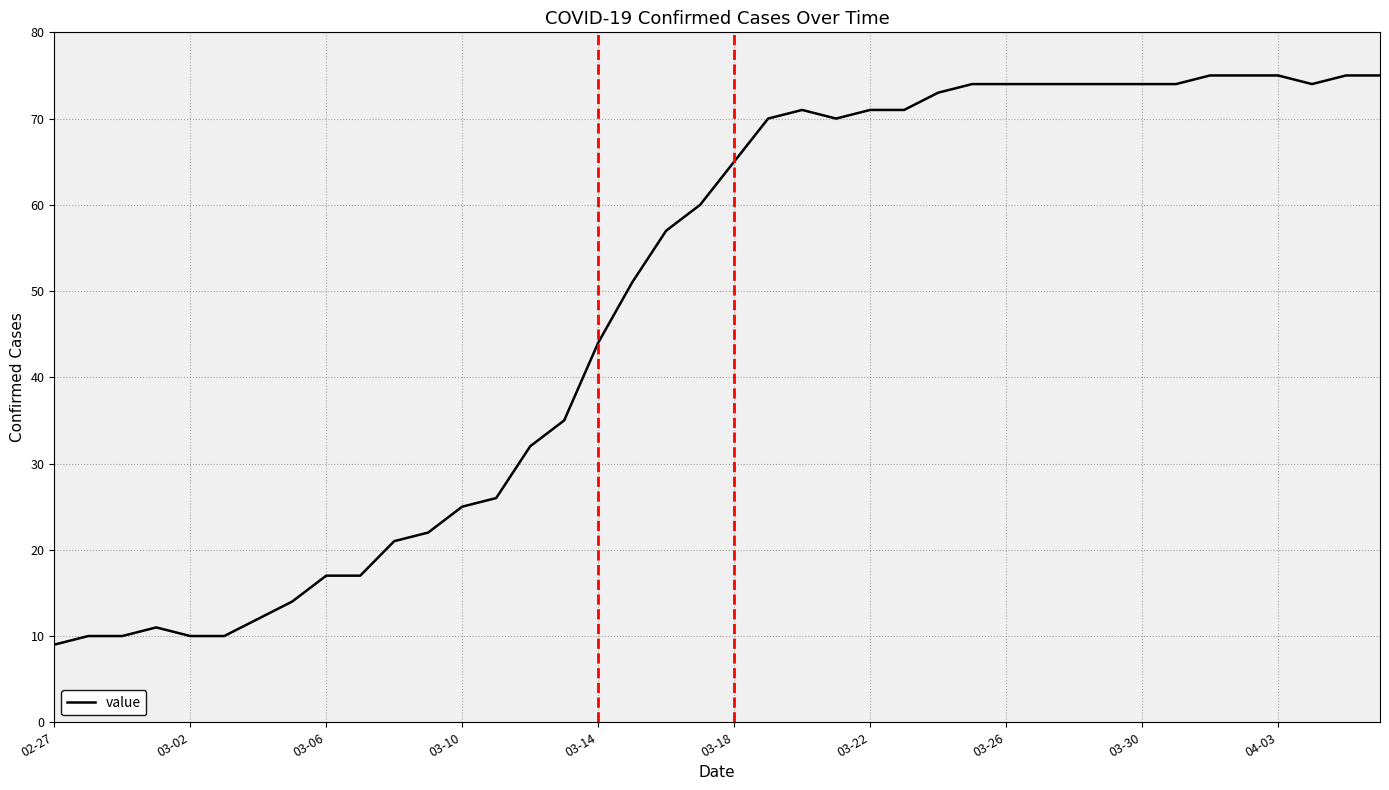

What is the smallest value displayed?

9